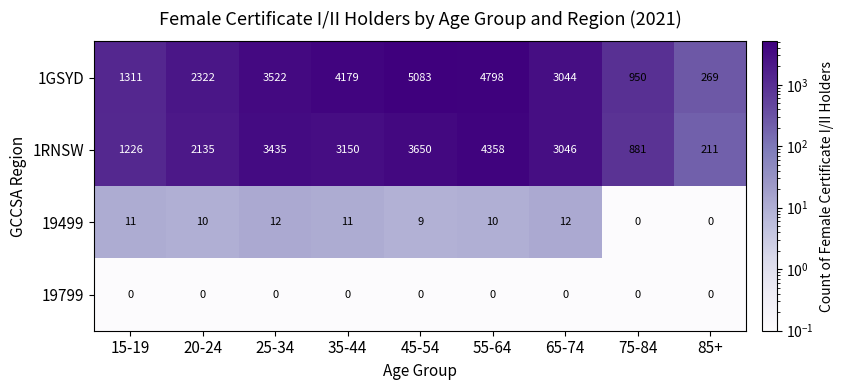

At how many categories does at least one series exceed 406?

8